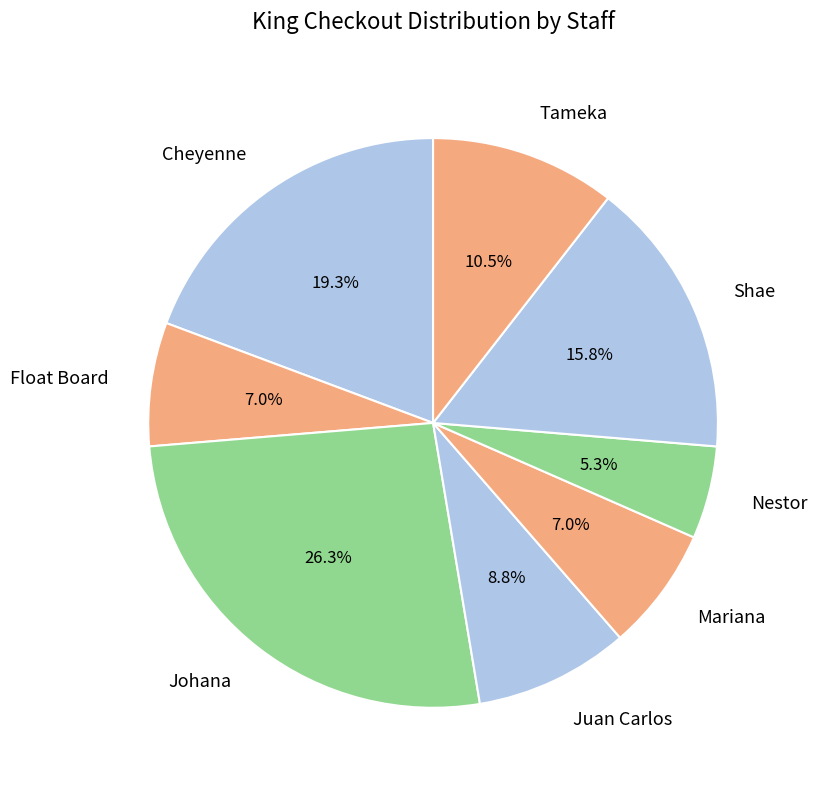

Which slice is the smallest?

Nestor